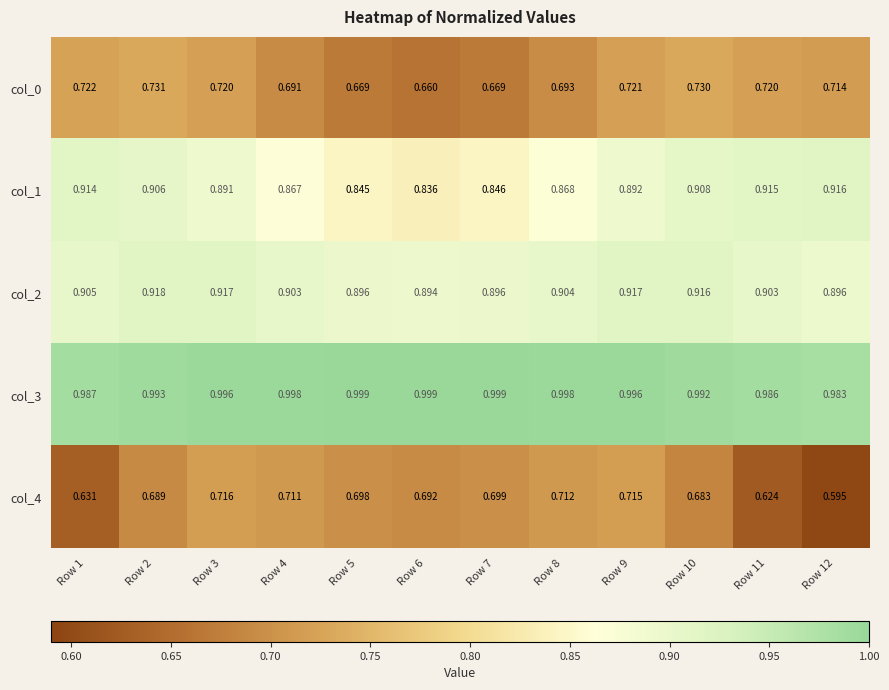

Which series has the largest range (max minus min)?

col_4